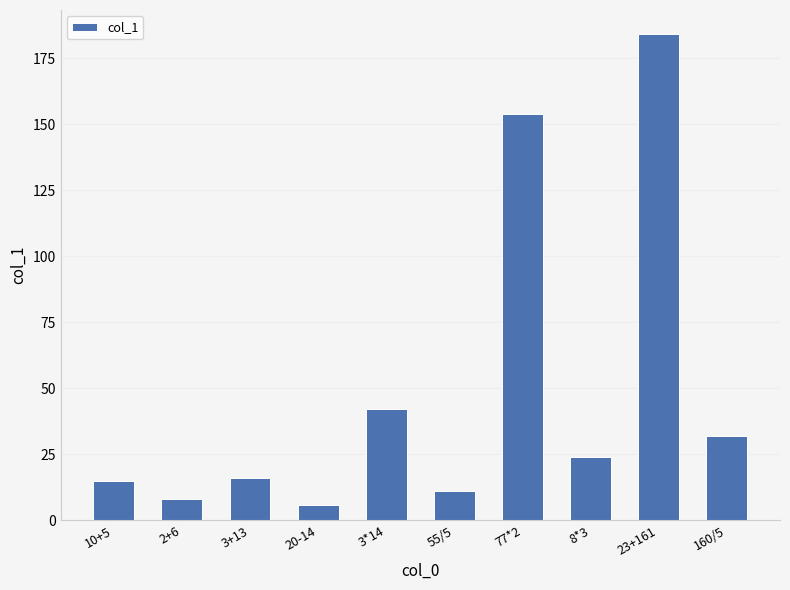

Which category has the lowest value across all series?

20-14